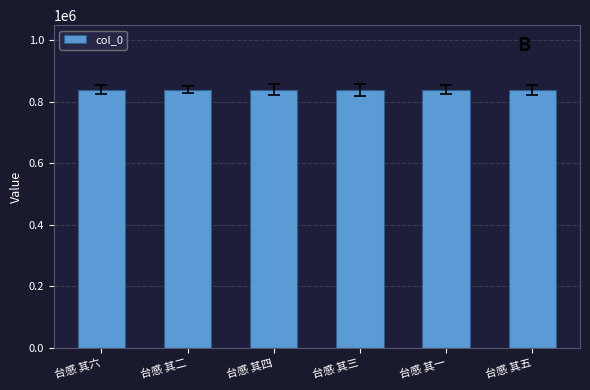

What is the smallest value displayed?

838613